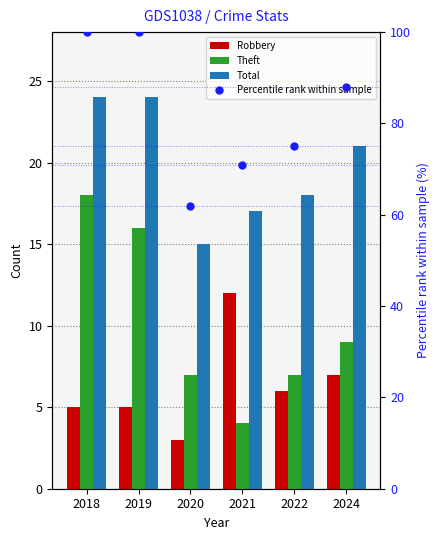

Reading left to right, transcribe all the data shown in this chart.

Robbery: 2018=5	2019=5	2020=3	2021=12	2022=6	2024=7
Theft: 2018=18	2019=16	2020=7	2021=4	2022=7	2024=9
Total: 2018=24	2019=24	2020=15	2021=17	2022=18	2024=21
Percentile rank within sample: 2018=100	2019=100	2020=62	2021=71	2022=75	2024=88